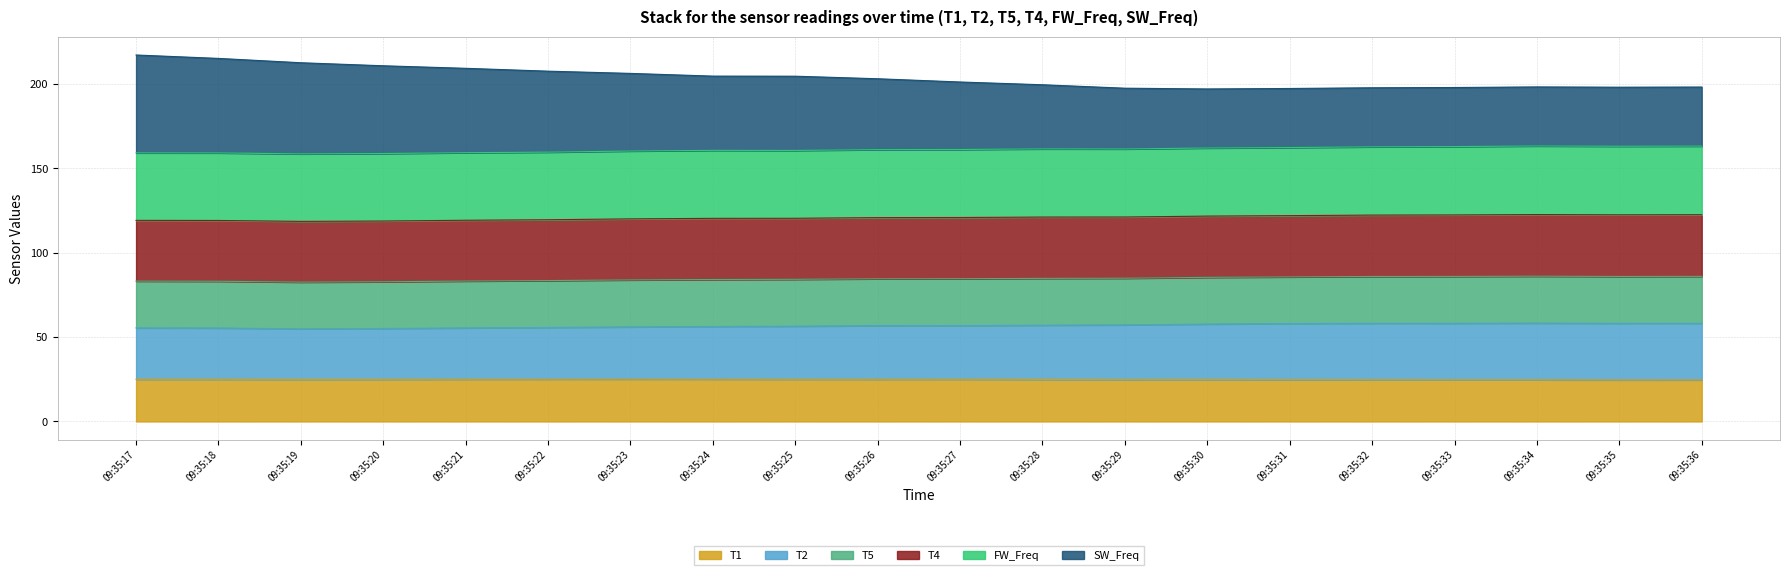

What is the total value across all series at 09:35:27?

201.2